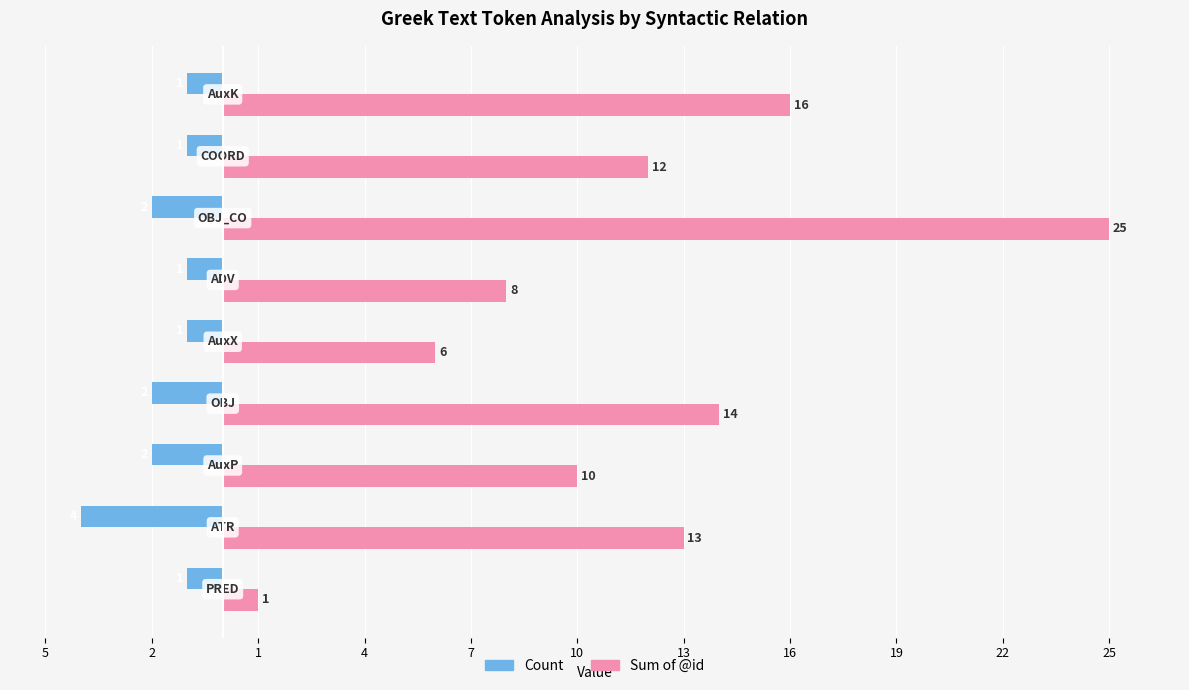

What is the average value of the Count series?

-2